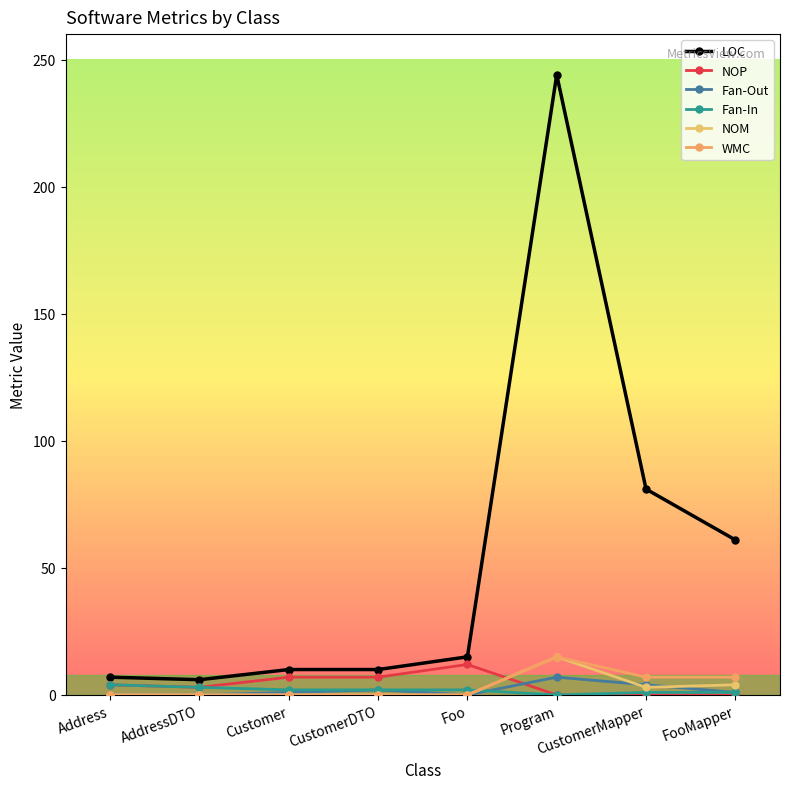

True or false: NOP and WMC intersect in this chart.

True